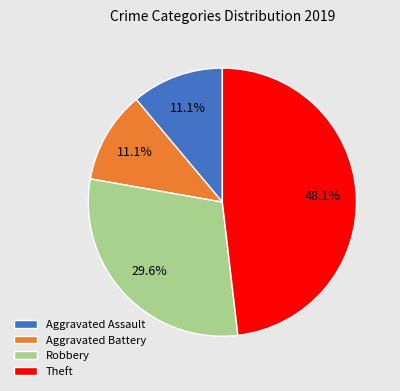

To the nearest percent, what is the average slice percentage?

25%